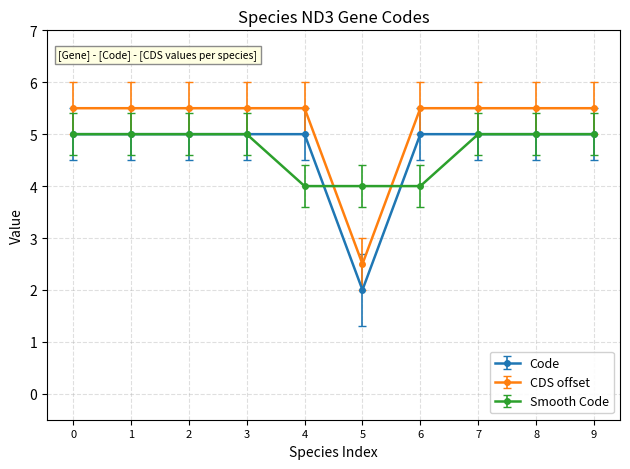

Reading right to left, transcribe all the data shown in this chart.

Code: 9=5.0	8=5.0	7=5.0	6=5.0	5=2.0	4=5.0	3=5.0	2=5.0	1=5.0	0=5.0
CDS offset: 9=5.5	8=5.5	7=5.5	6=5.5	5=2.5	4=5.5	3=5.5	2=5.5	1=5.5	0=5.5
Smooth Code: 9=5.0	8=5.0	7=5.0	6=4.0	5=4.0	4=4.0	3=5.0	2=5.0	1=5.0	0=5.0